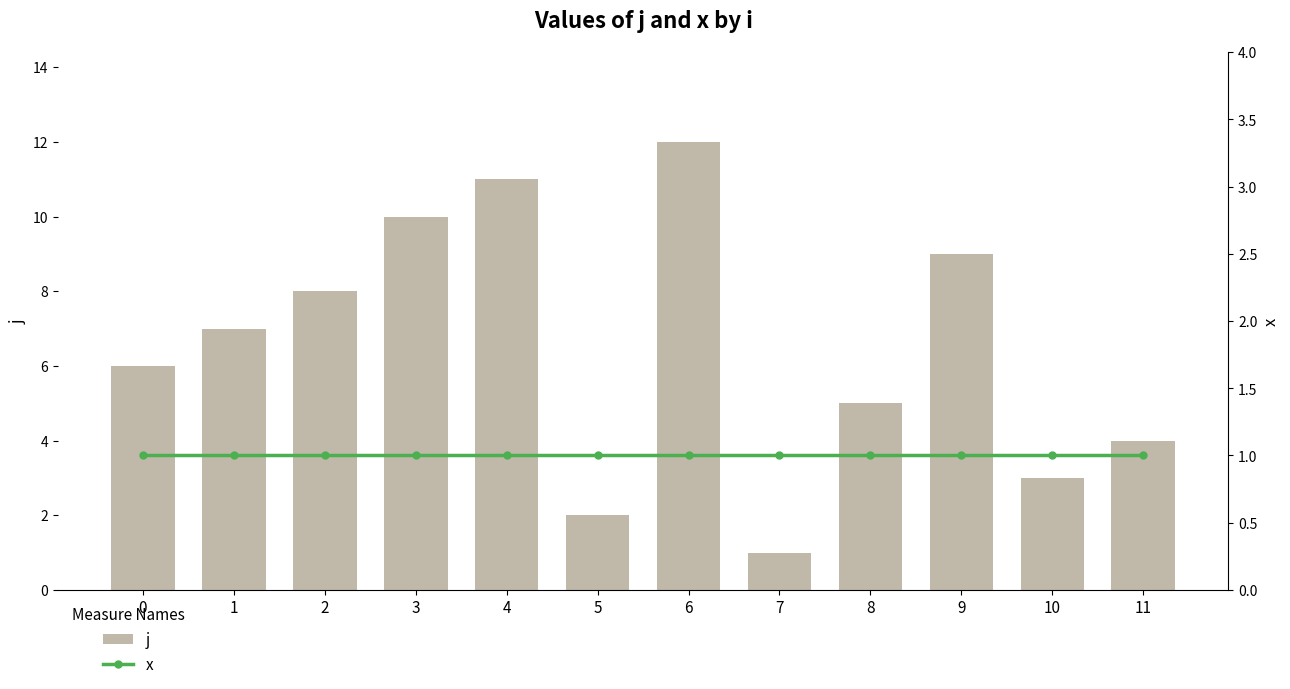

At which category is the sum across all series the highest?

6